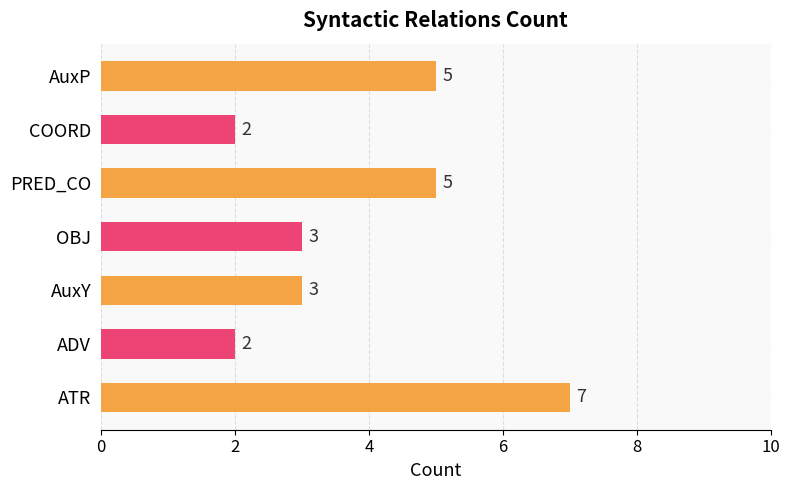

Between AuxP and ATR, which is larger?

ATR